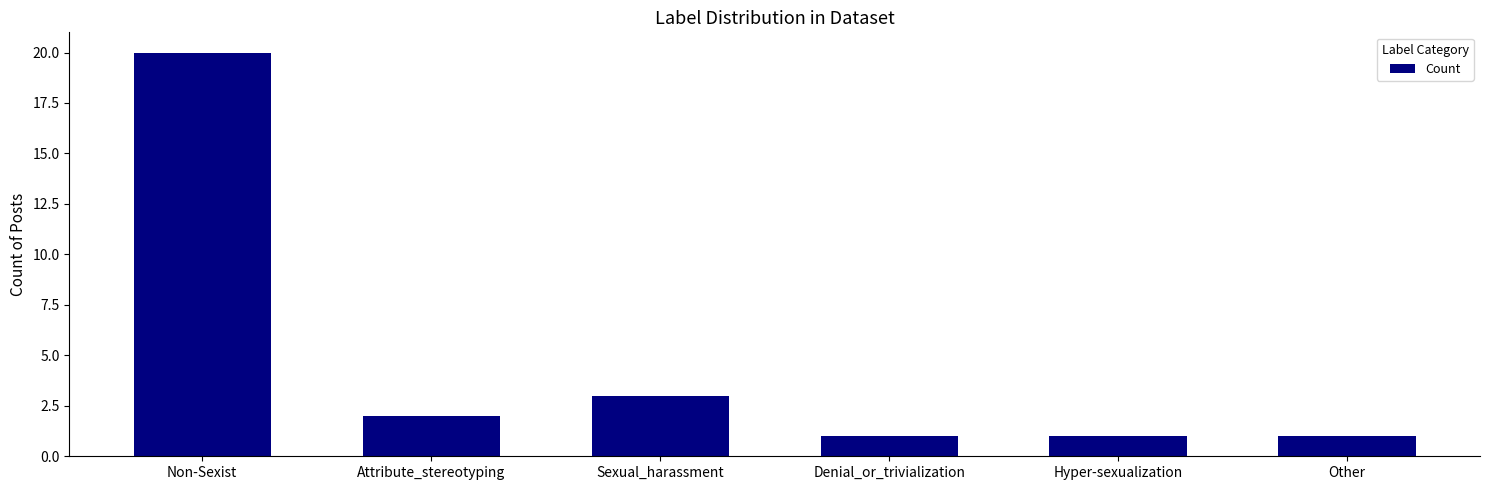

At which label is the value closest to 10?

Sexual_harassment